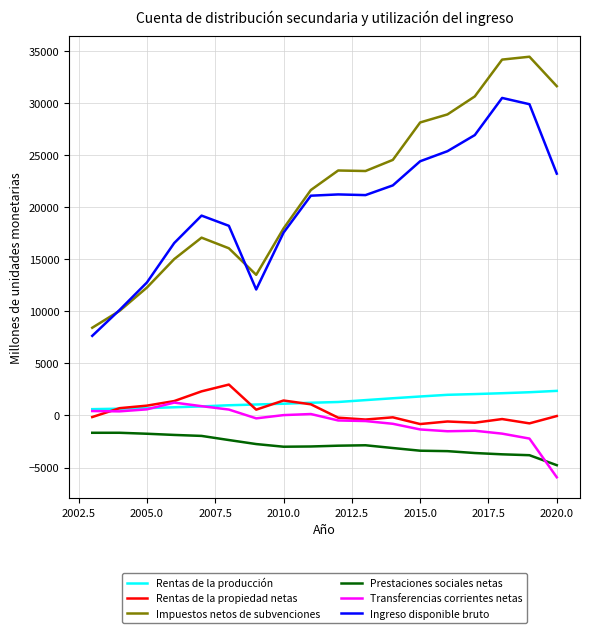

What is the minimum value shown in the chart?

-5932